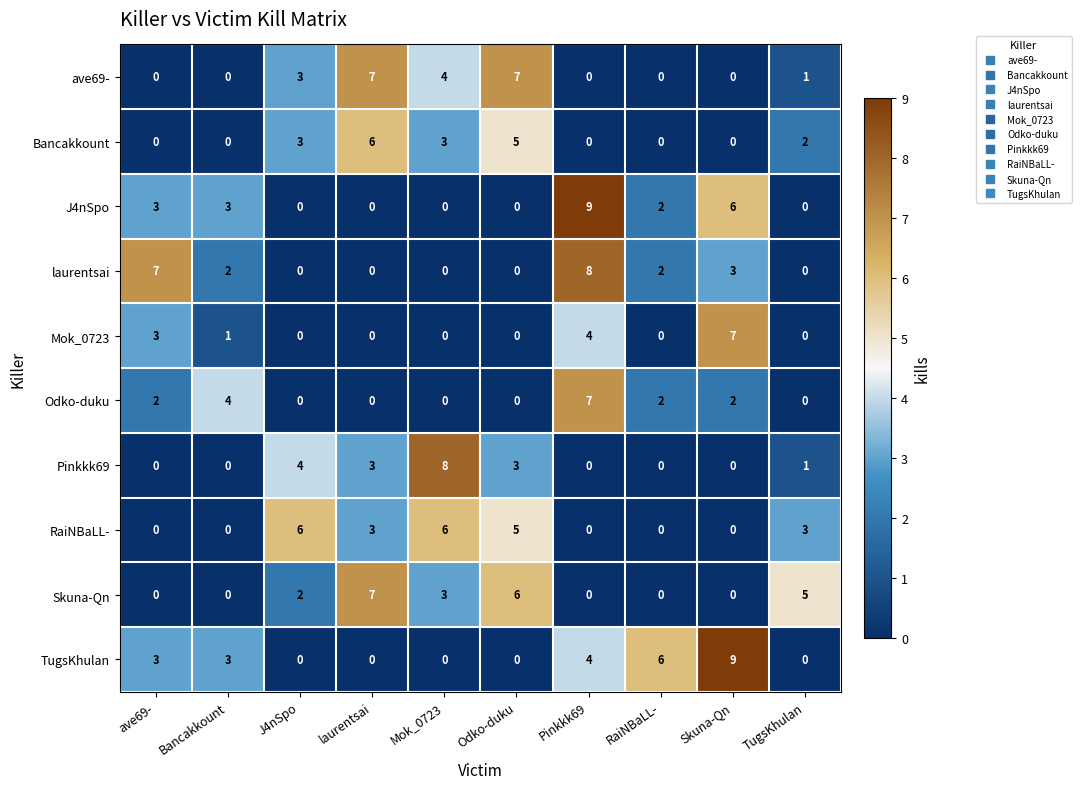

The RaiNBaLL- series shows -4 at Bancakkount. True or false?

False